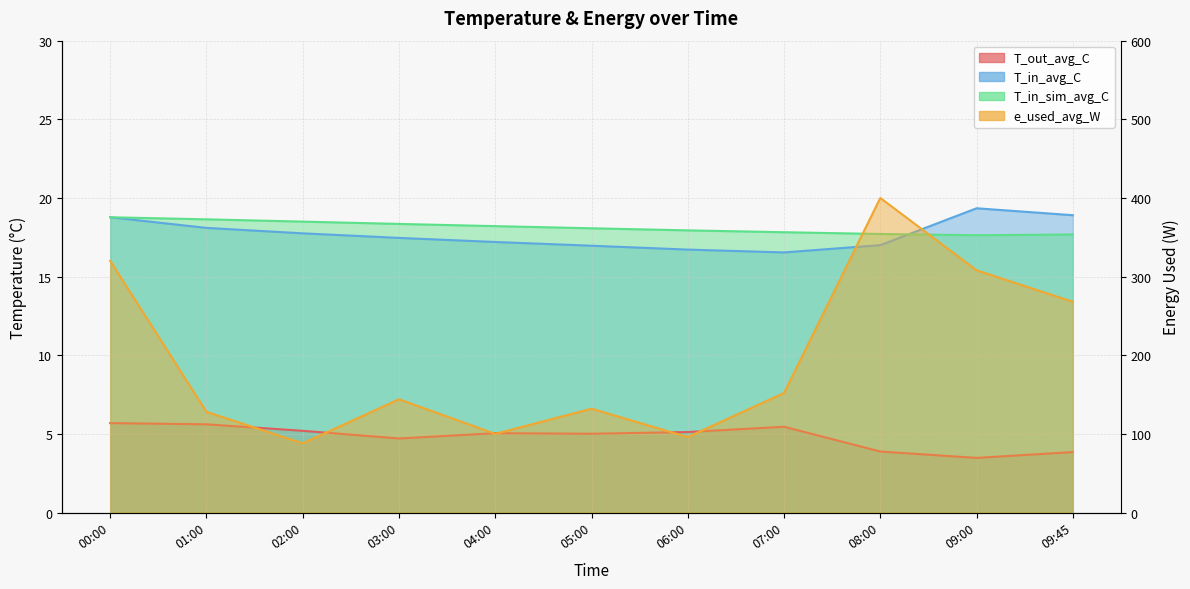

At which label does T_out_avg_C first exceed 5?

00:00